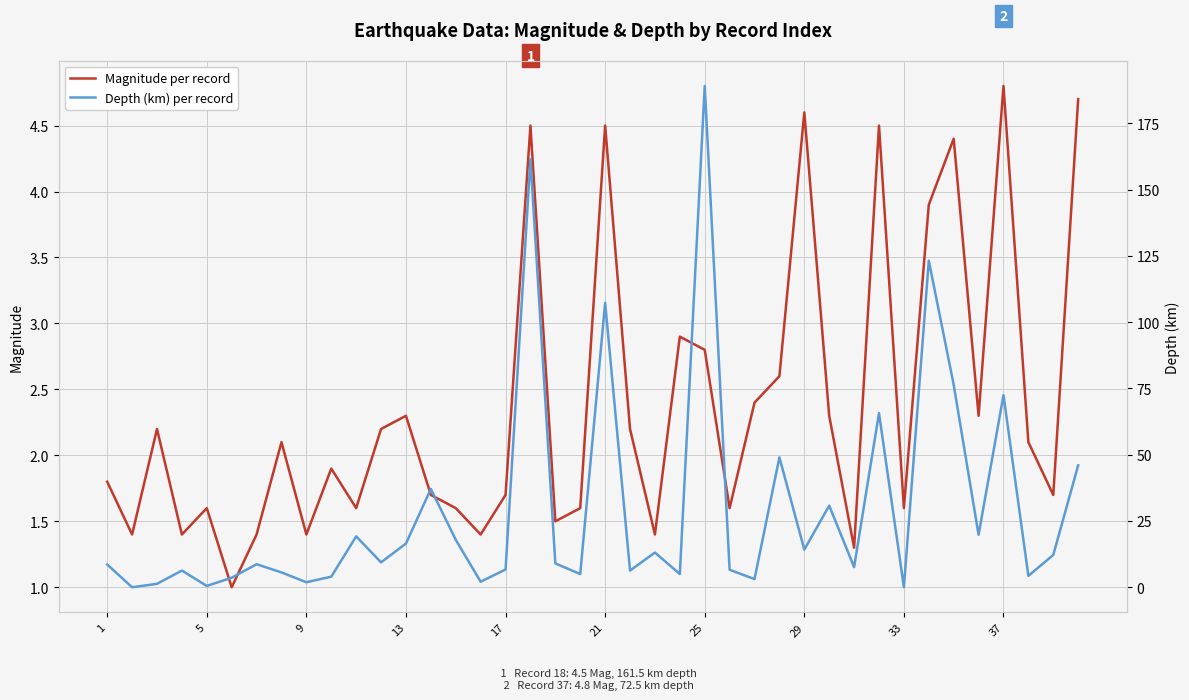

The value of Magnitude per record at 25 is 1.5. True or false?

False